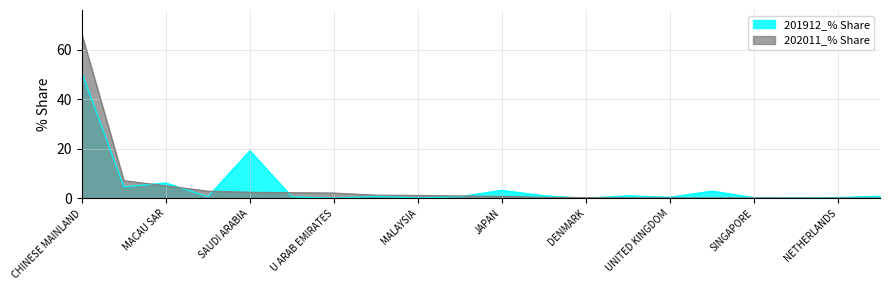

What is the sum of the 201912_% Share values at KOREA REP and CHINESE MAINLAND?

51.8